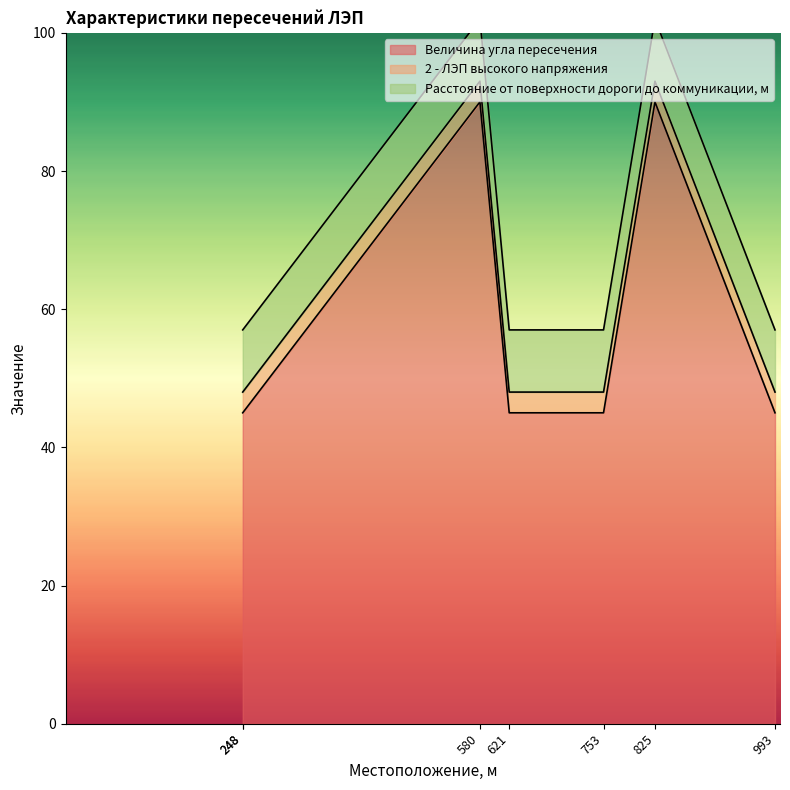

True or false: Расстояние от поверхности дороги до коммуникации, м has a value of 3 at 580.

False